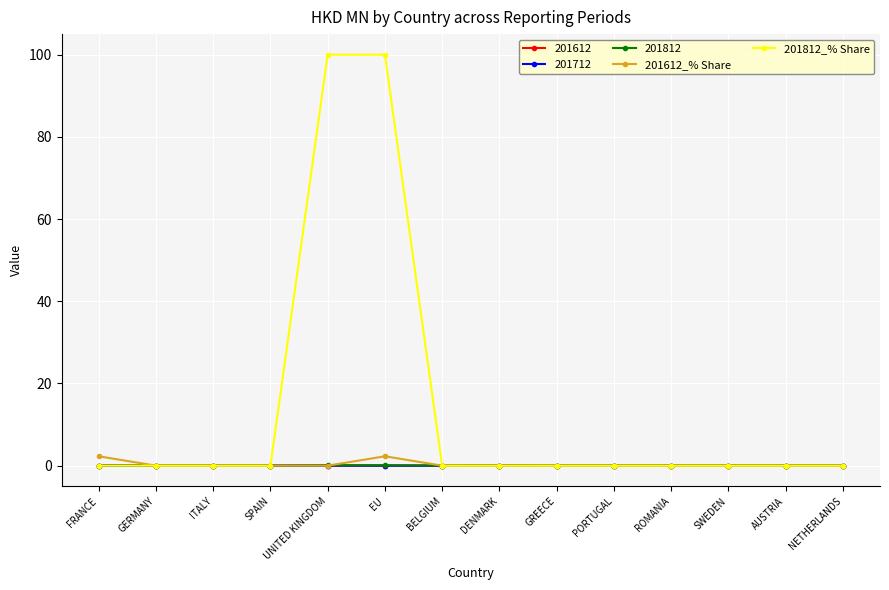

True or false: 201812_% Share has a value of 0.0 at SWEDEN.

True